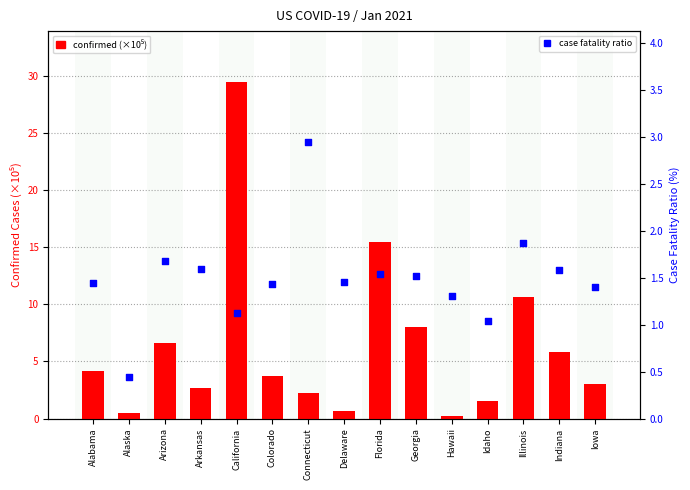

At which category is the sum across all series the highest?

California